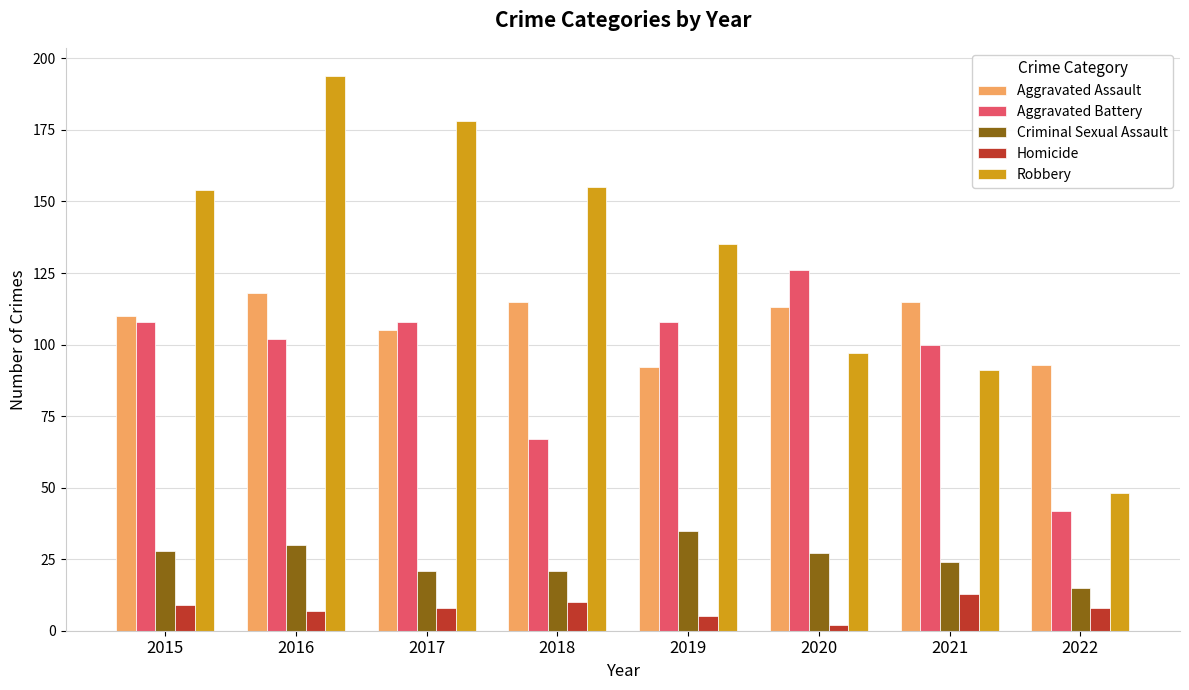

The Robbery series shows 201 at 2015. True or false?

False